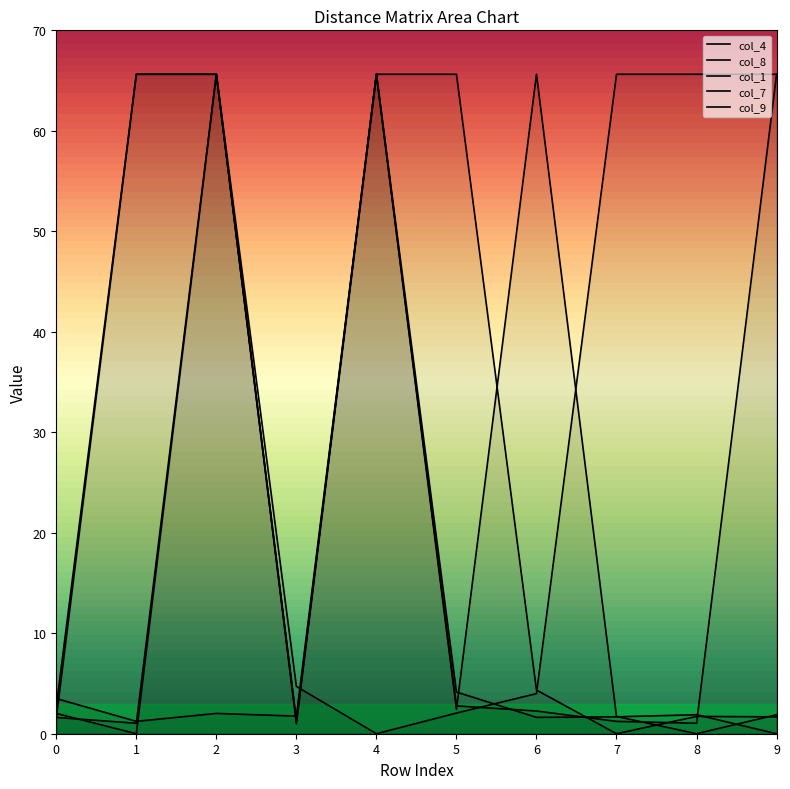

Between which two adjacent categories do col_1 and col_4 first intersect?

3 and 4